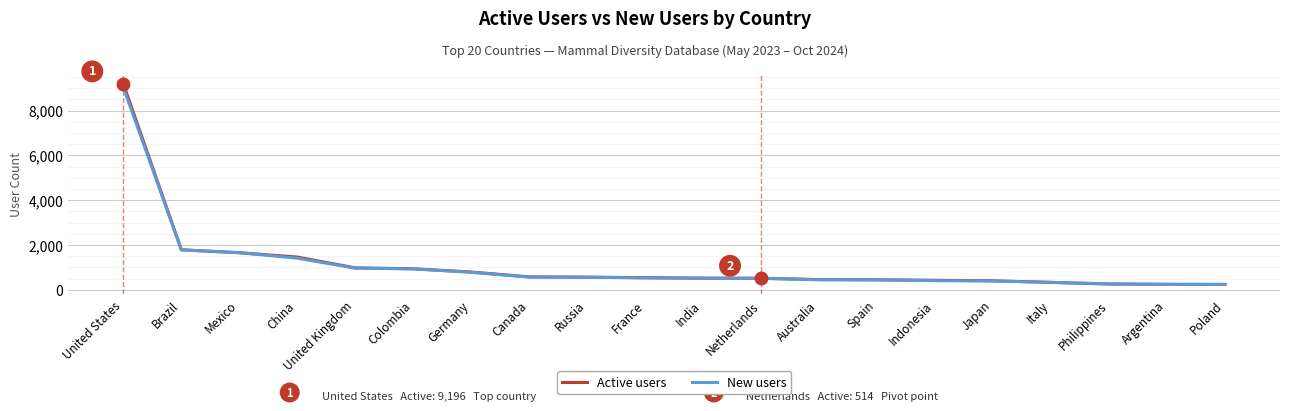

What is the maximum value for Active users?

9196